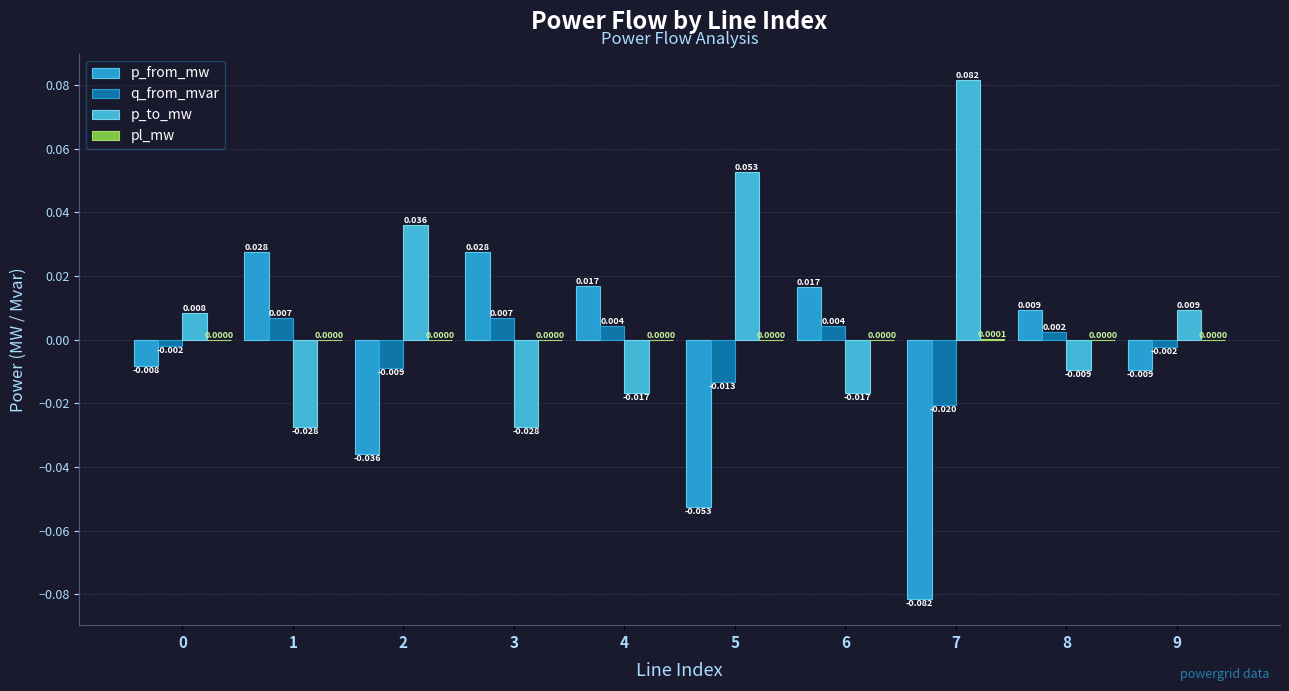

Does the chart contain stacked bars?

No